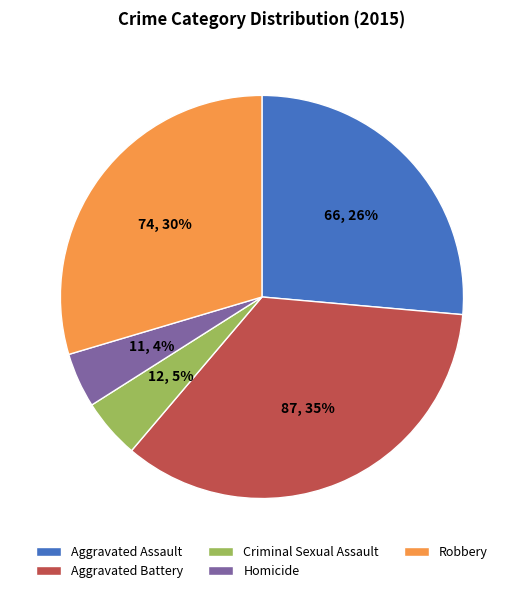

Does Homicide account for over 50% of the chart?

No